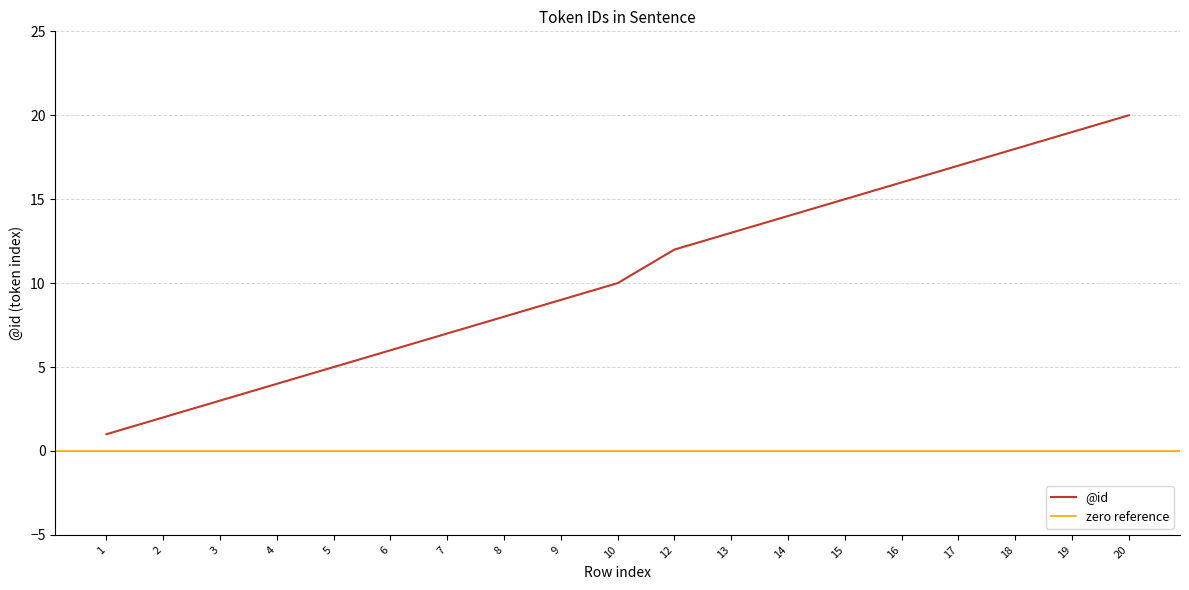

Is it true that @id equals 18 at 18?

True